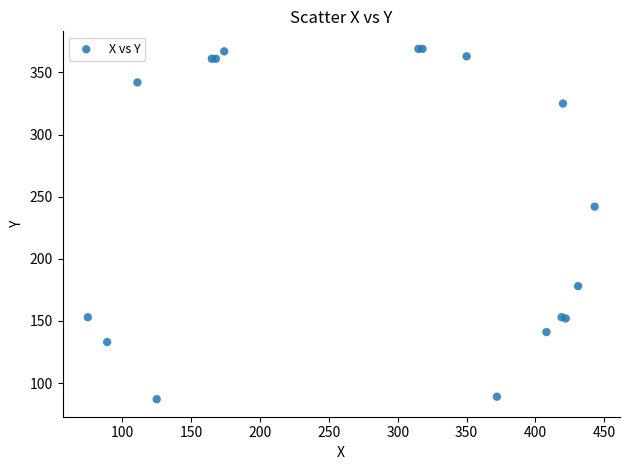

What Y value in the scatter plot is closest to 228?

242